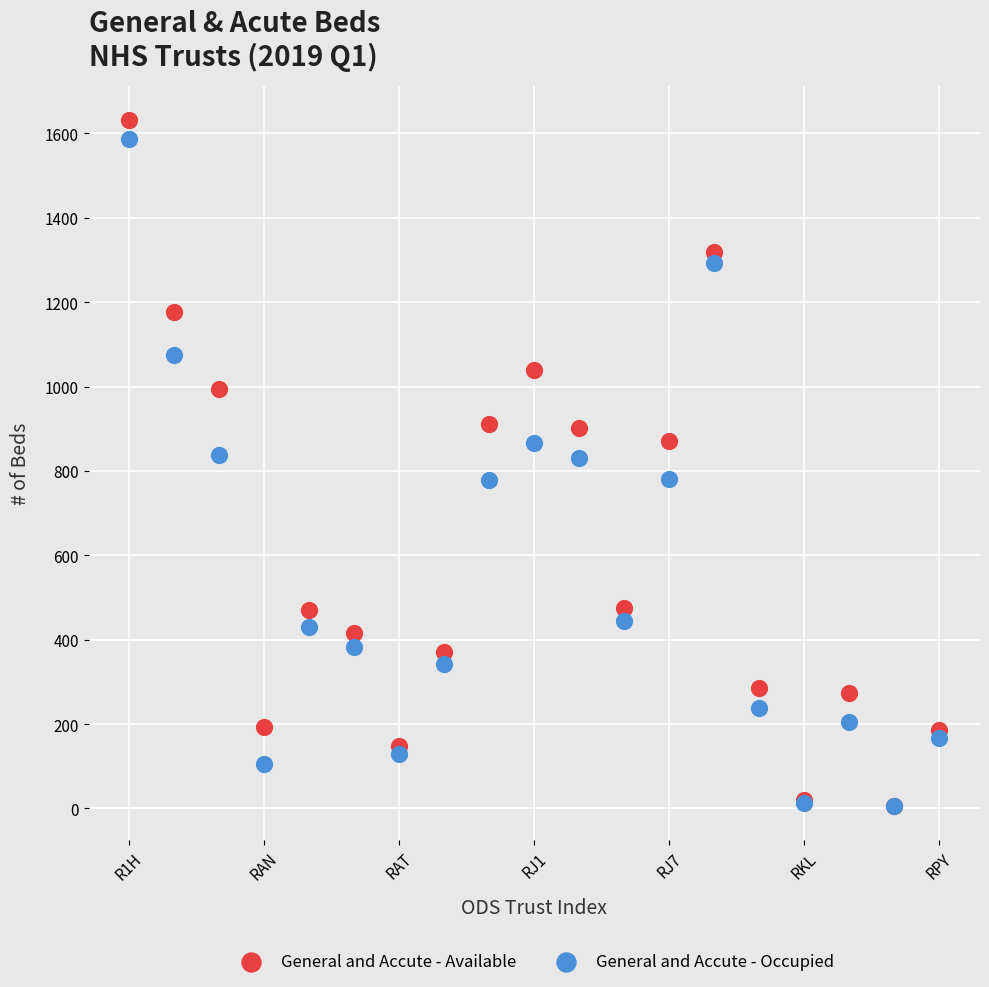

What are all the series names shown in the legend?

General and Accute - Available, General and Accute - Occupied